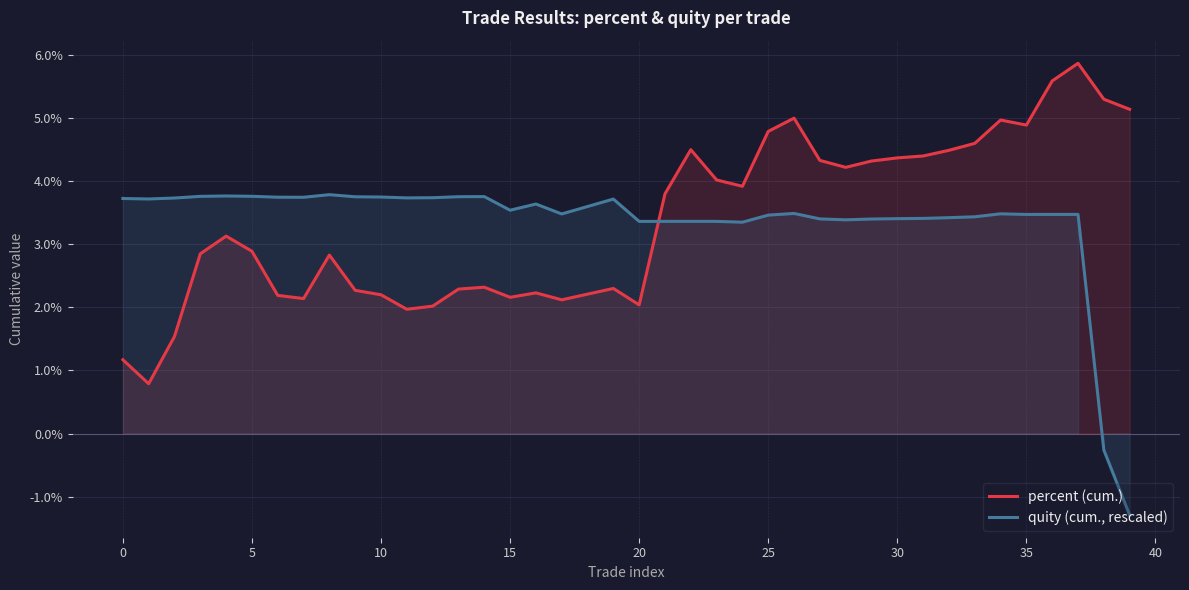

At how many categories does at least one series exceed 3?

40